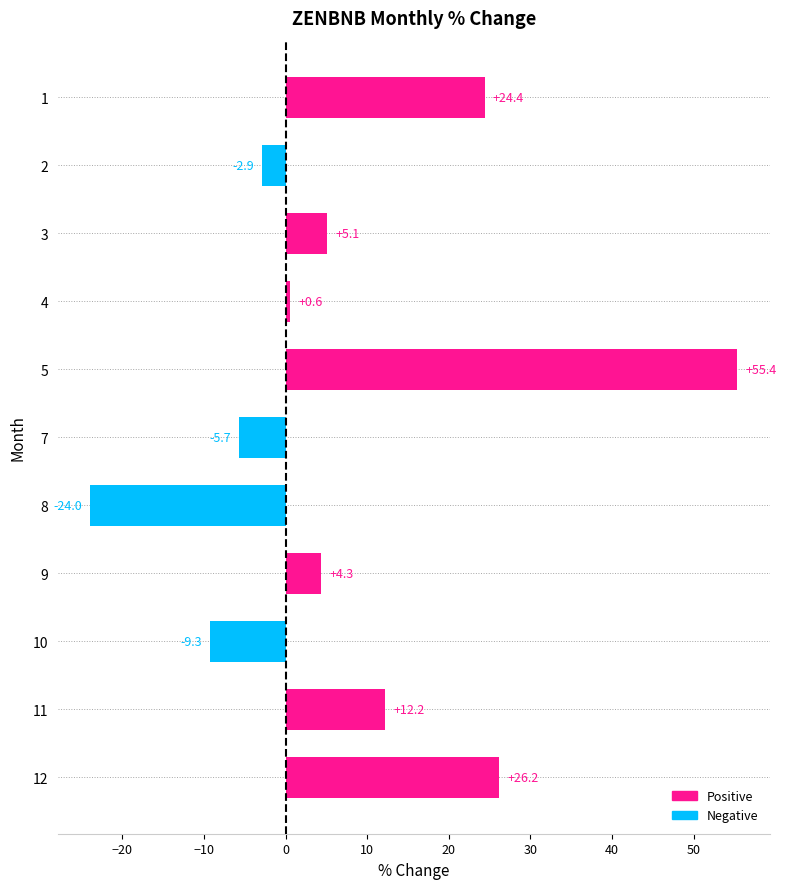

Rank the categories by value from highest to lowest.

5, 12, 1, 11, 3, 9, 4, 2, 7, 10, 8